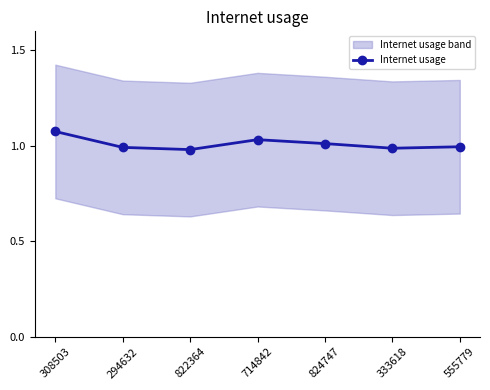

Reading left to right, what are all the values shown in this chart?

1.1	1.0	1.0	1.0	1.0	1.0	1.0